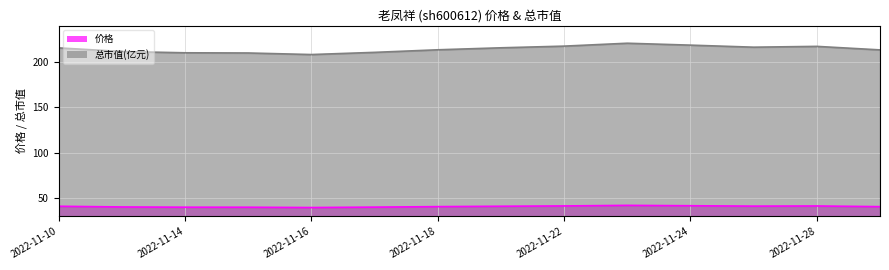

Reading left to right, list all the values displayed in this chart.

价格: 41.2	40.4	40.1	40.1	39.8	40.2	40.8	41.2	41.5	42.2	41.8	41.3	41.5	40.8
总市值(亿元): 215.4	211.4	210.0	209.8	208.1	210.5	213.3	215.5	217.4	220.6	218.4	216.2	217.1	213.2